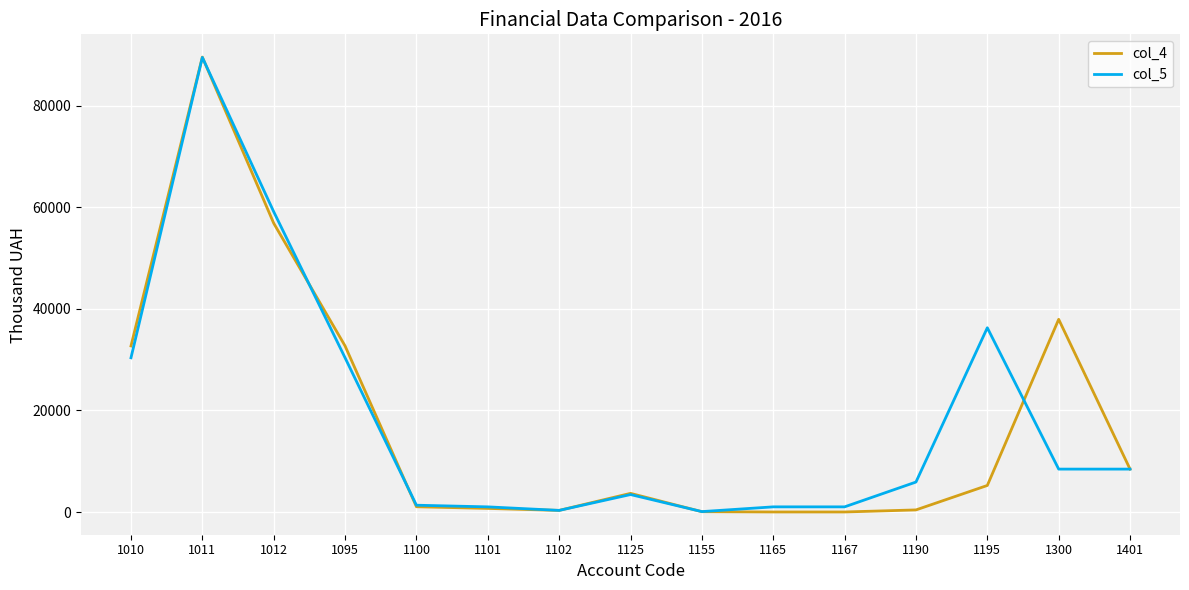

How many distinct data groups are displayed?

2